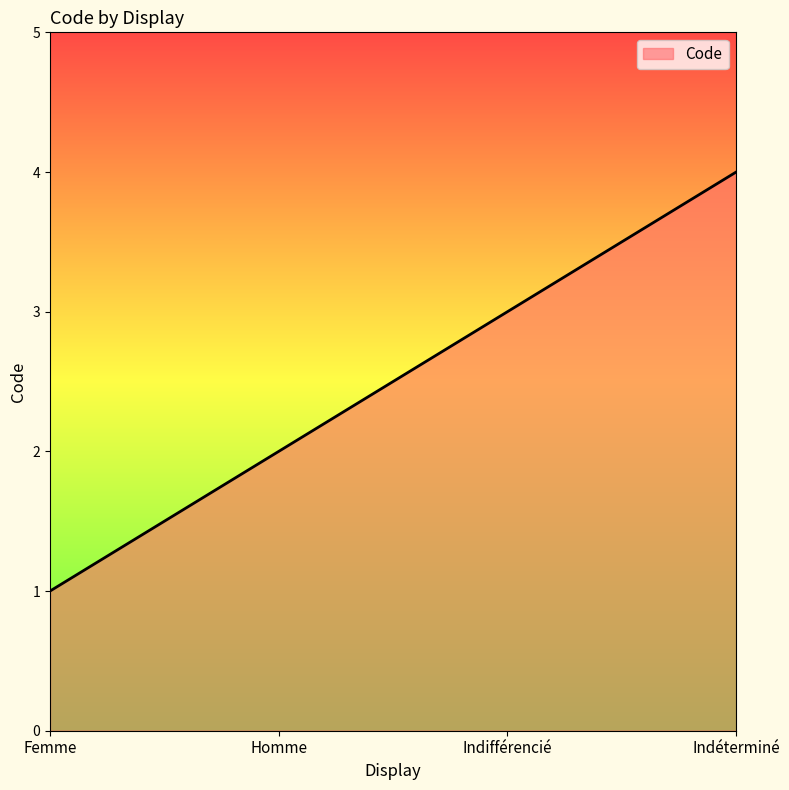

Where is the data nearest to the value 2?

Homme